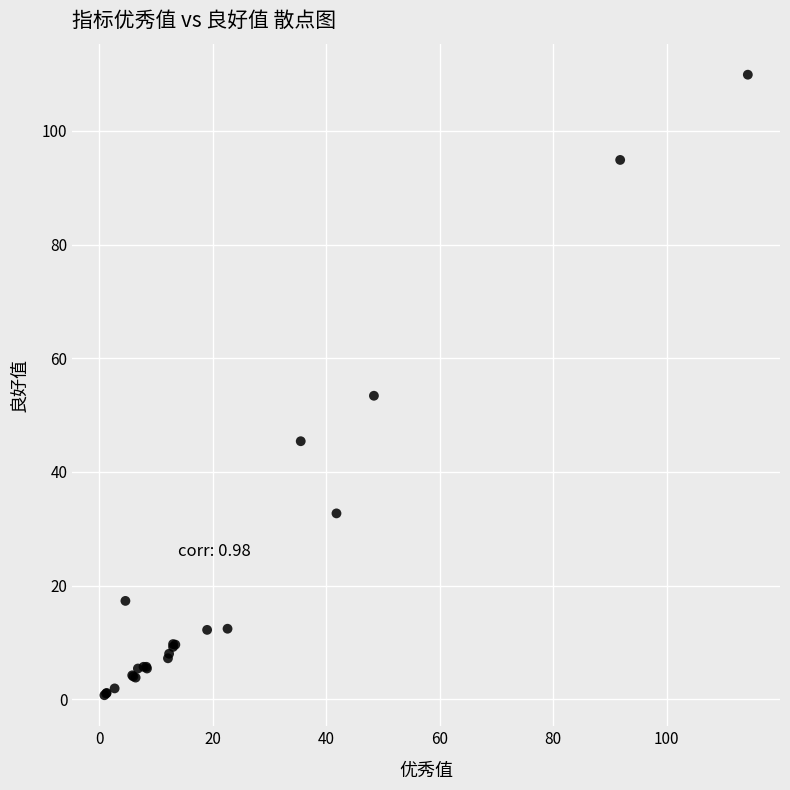

What Y value in the scatter plot is closest to 55?

53.4